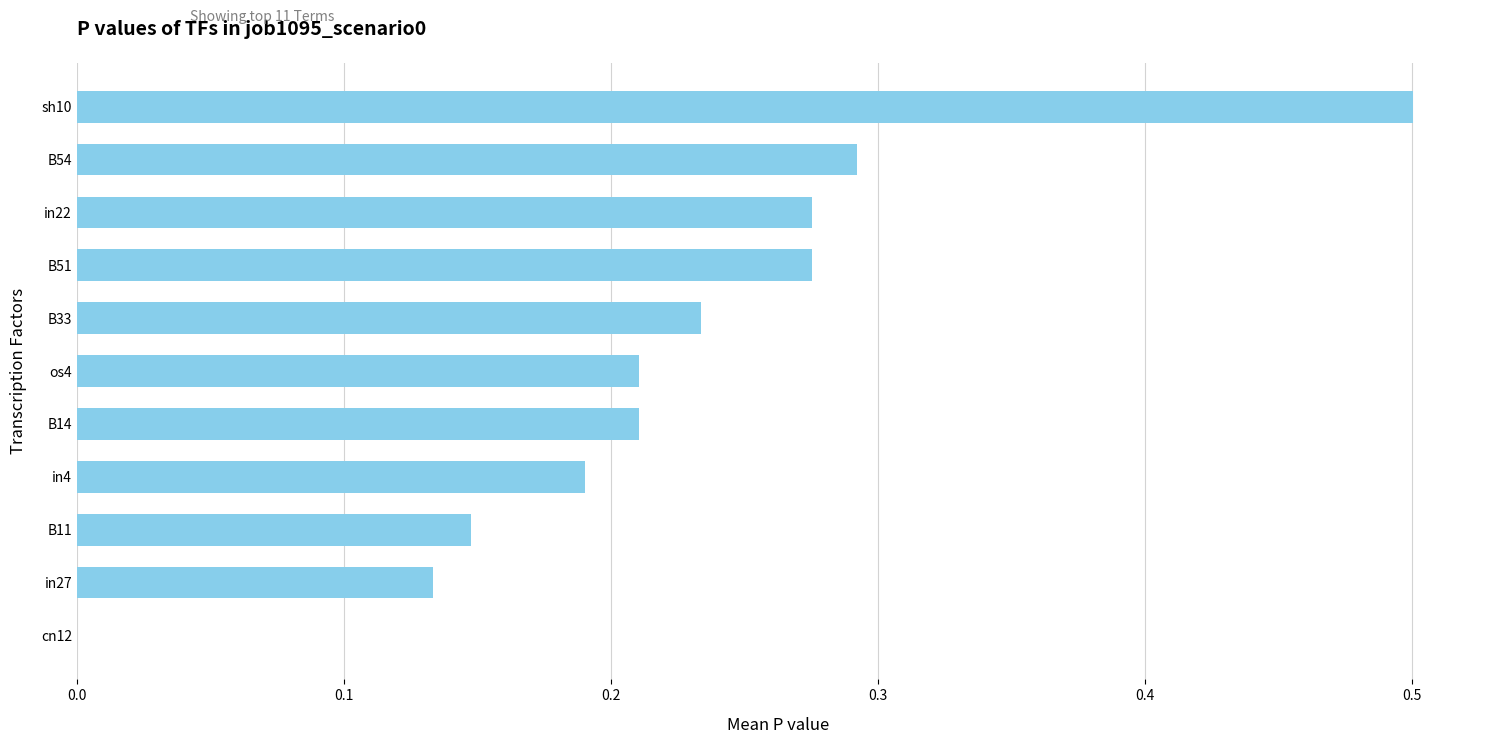

What is the greatest value displayed?

0.5